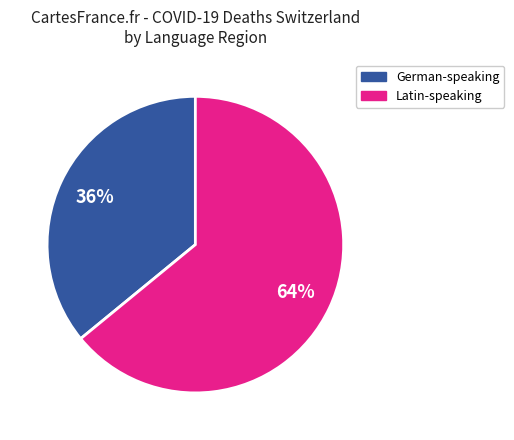

Does any single category account for the majority?

Yes